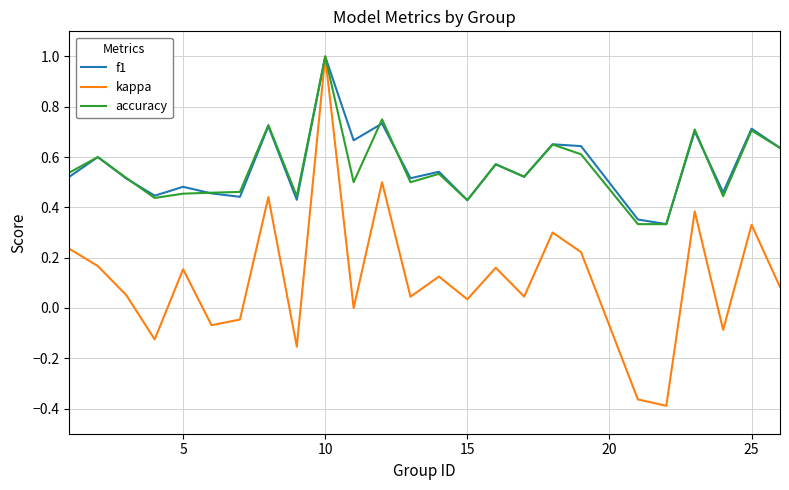

Which series has the largest range (max minus min)?

kappa